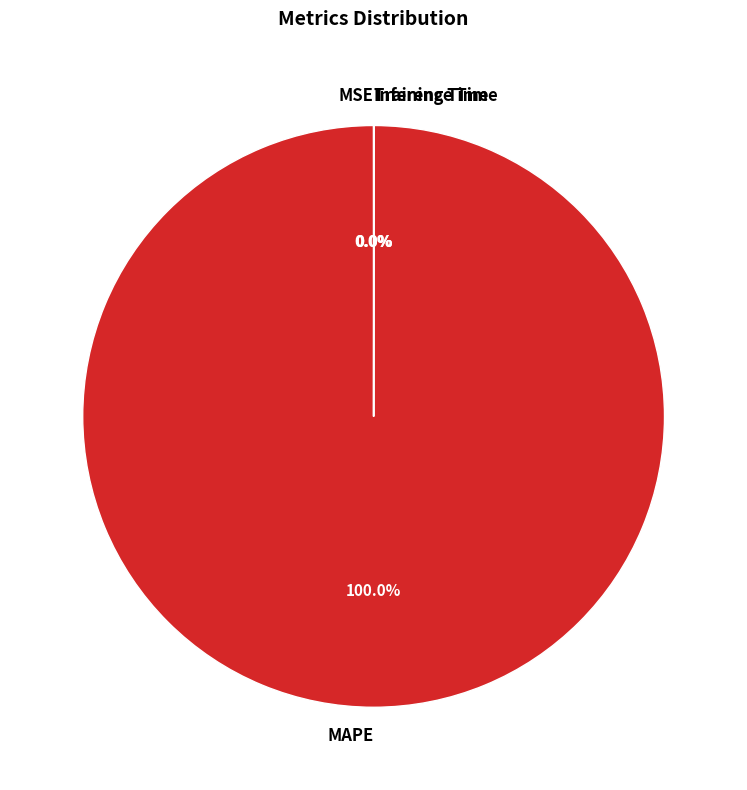

What is the majority slice?

MAPE